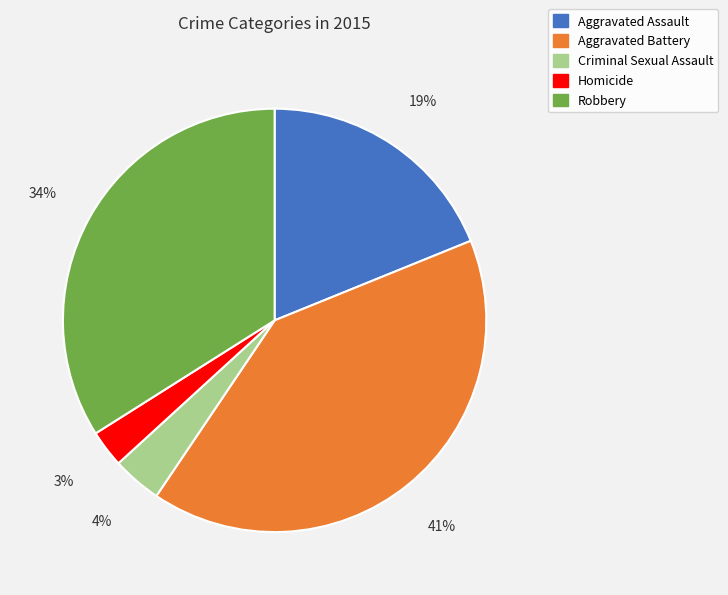

Rank the categories by value from highest to lowest.

Aggravated Battery, Robbery, Aggravated Assault, Criminal Sexual Assault, Homicide